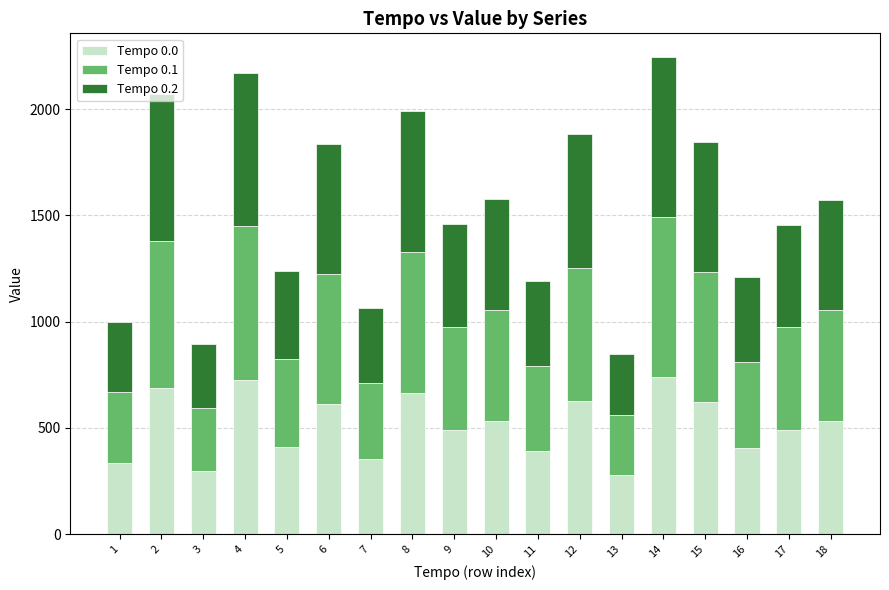

How many categories are shown in the chart?

18